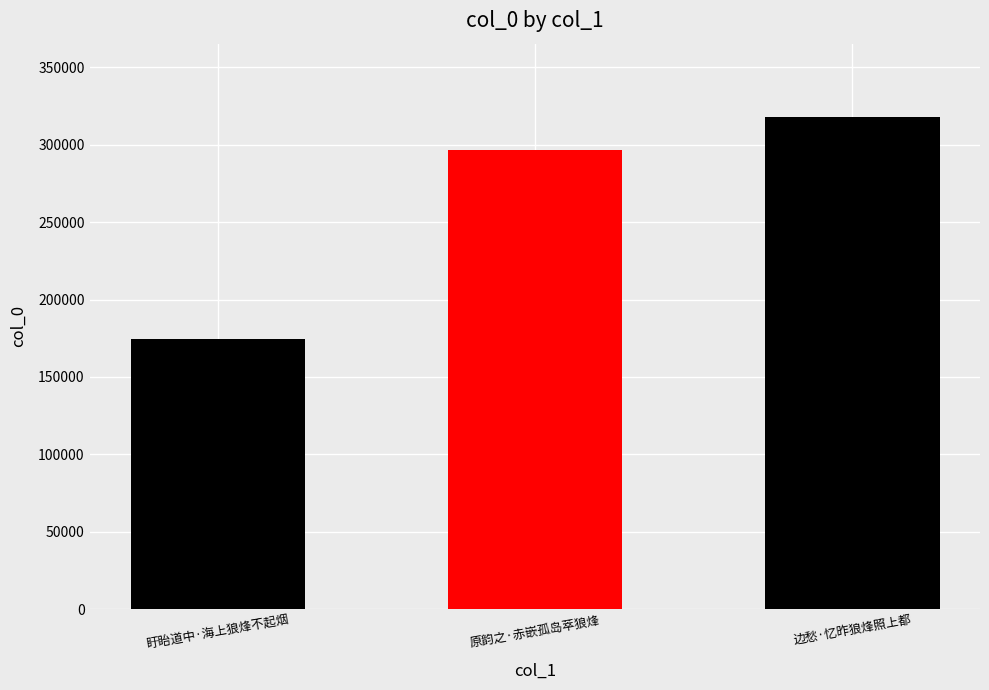

Where is the data nearest to the value 246268?

原韵之·赤嵌孤岛萃狼烽